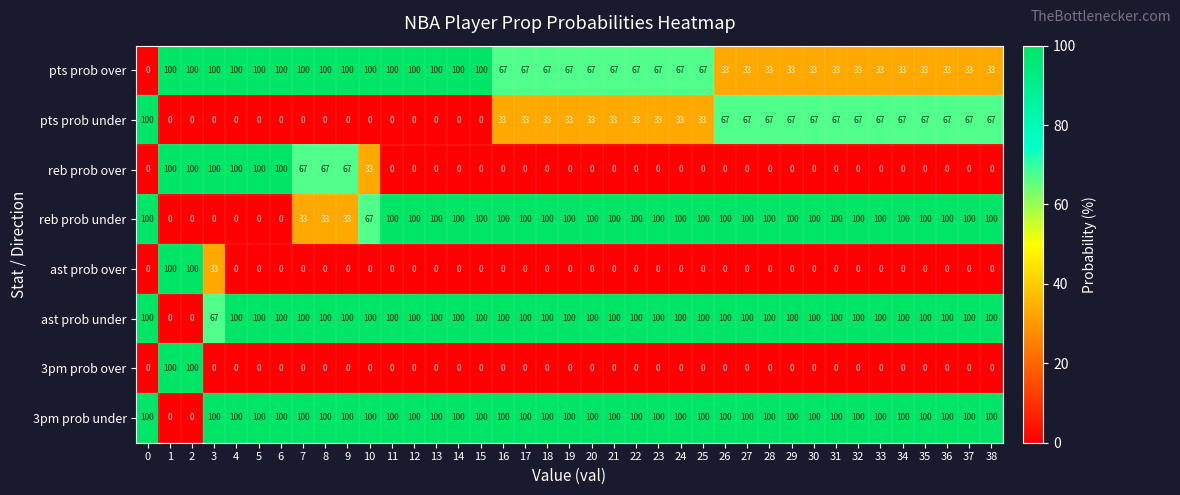

What is the difference between the maximum and minimum values in the 3pm prob under series?

100